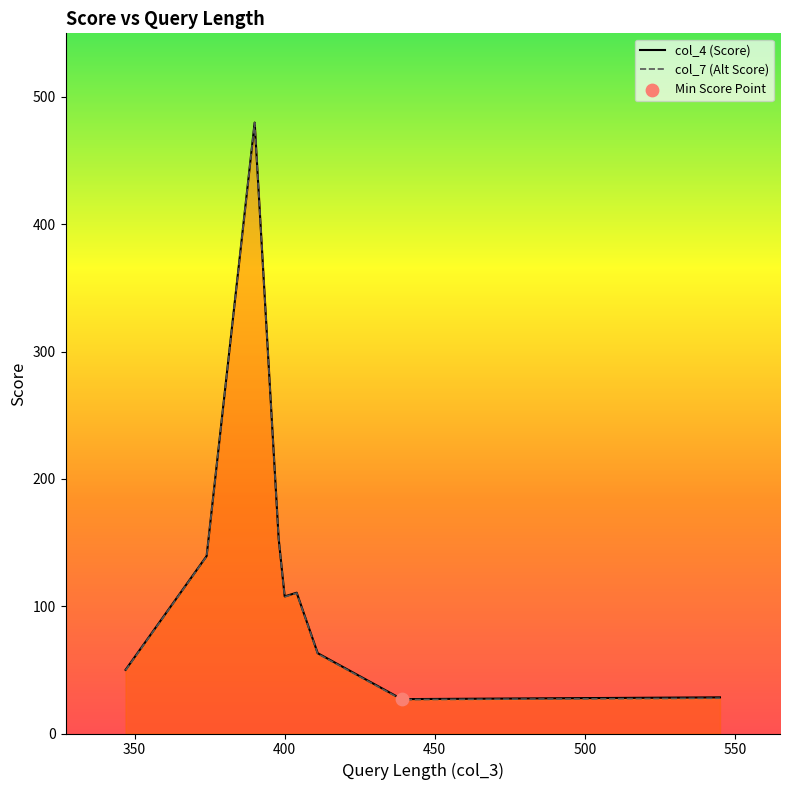

What is the smallest value displayed?

26.6